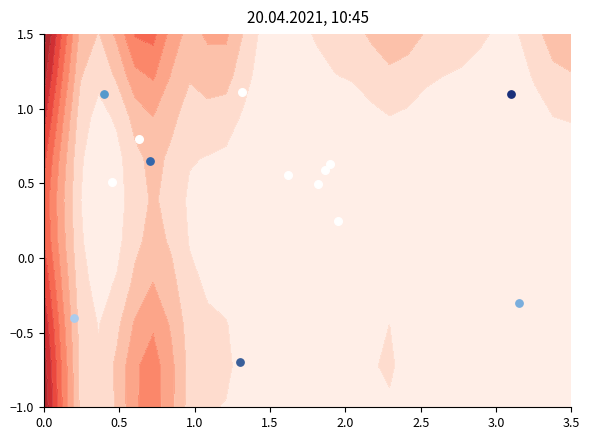

How many categories are shown in the chart?

8